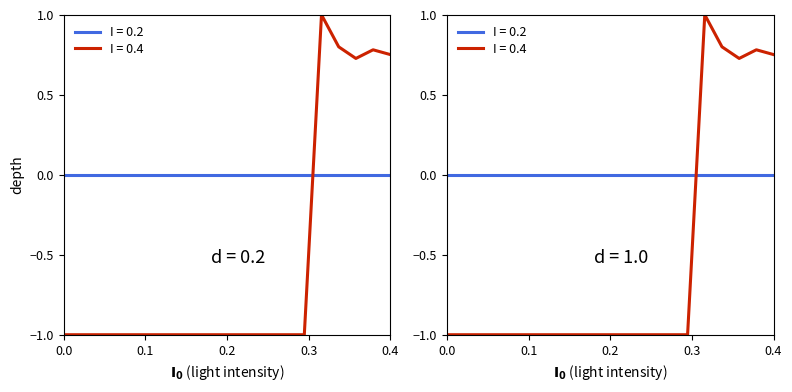

What is the greatest value displayed?

1.0